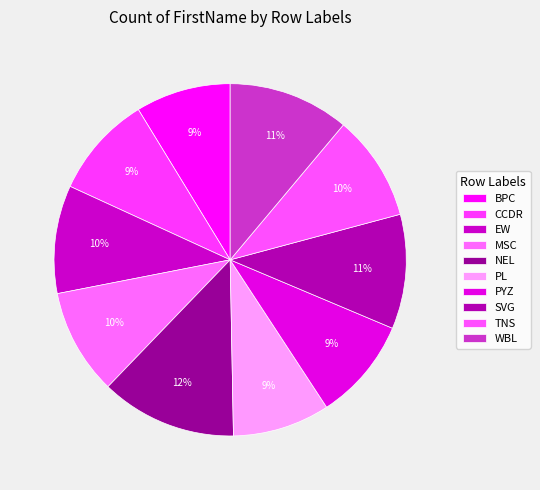

Do CCDR and BPC together represent more than half of the pie?

No